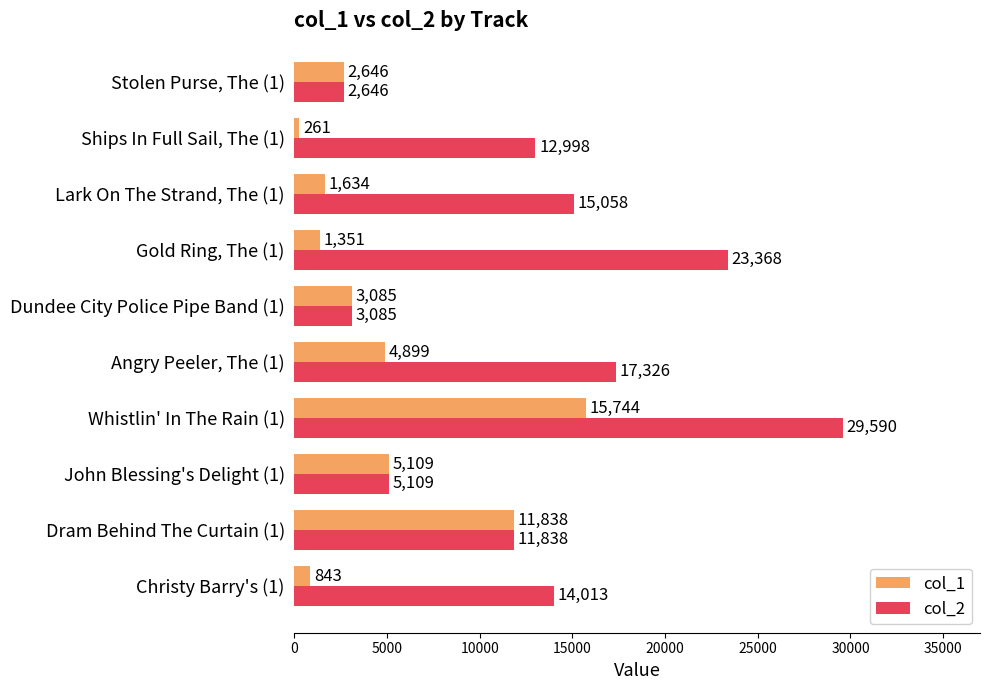

Rank the categories by col_2 value from lowest to highest.

Stolen Purse, The (1), Dundee City Police Pipe Band (1), John Blessing's Delight (1), Dram Behind The Curtain (1), Ships In Full Sail, The (1), Christy Barry's (1), Lark On The Strand, The (1), Angry Peeler, The (1), Gold Ring, The (1), Whistlin' In The Rain (1)